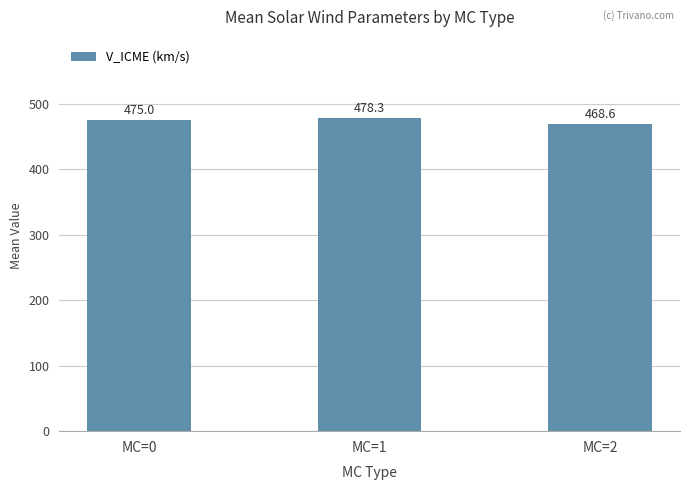

What is the change in value from MC=0 to MC=1?

+3.3